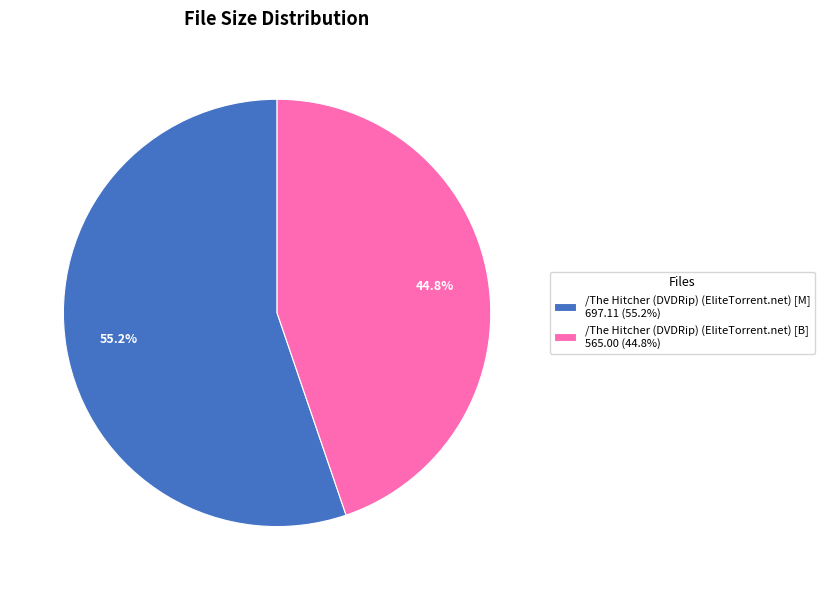

Count the number of slices in the pie.

2